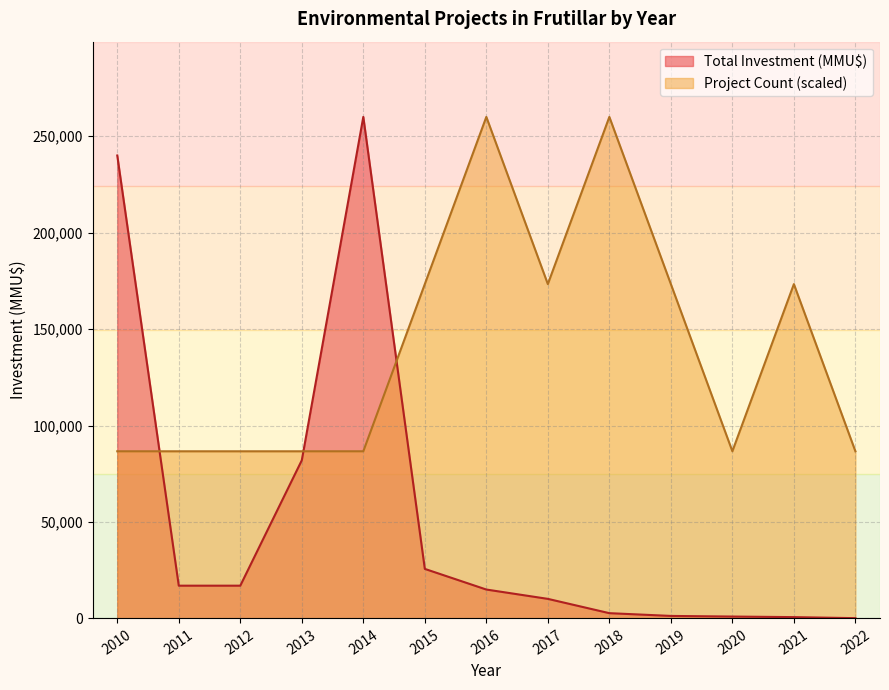

Rank the series by their average value, from highest to lowest.

Project Count (scaled), Total Investment (MMU$)